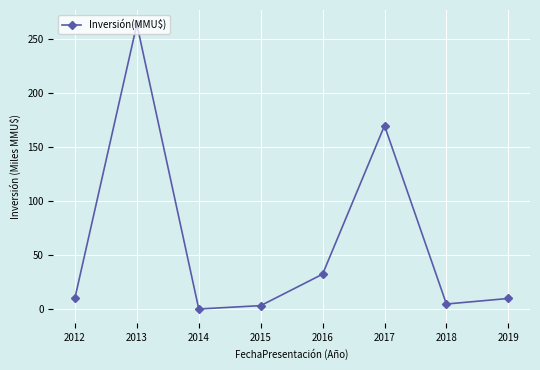

What is the sum of all values?

496.1